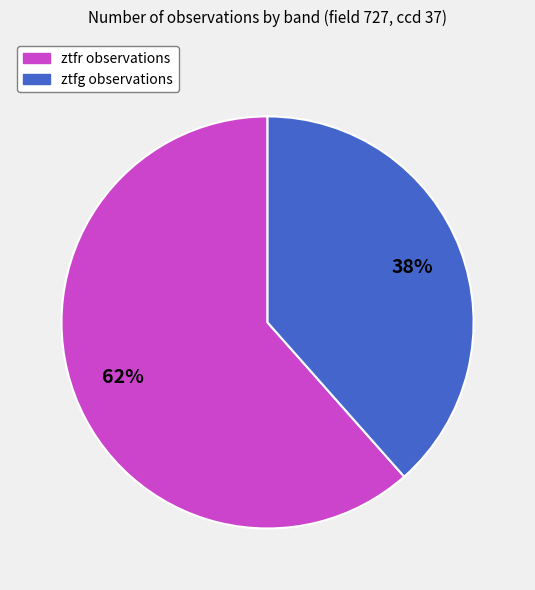

True or false: ztfr accounts for 62% of the total.

True